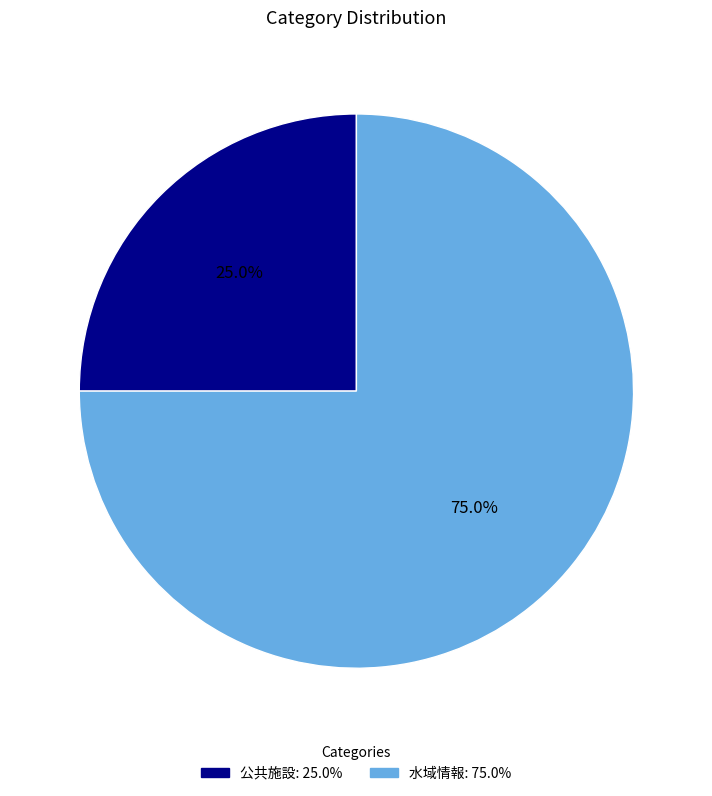

To the nearest percent, what percentage of the pie is 水域情報?

75%